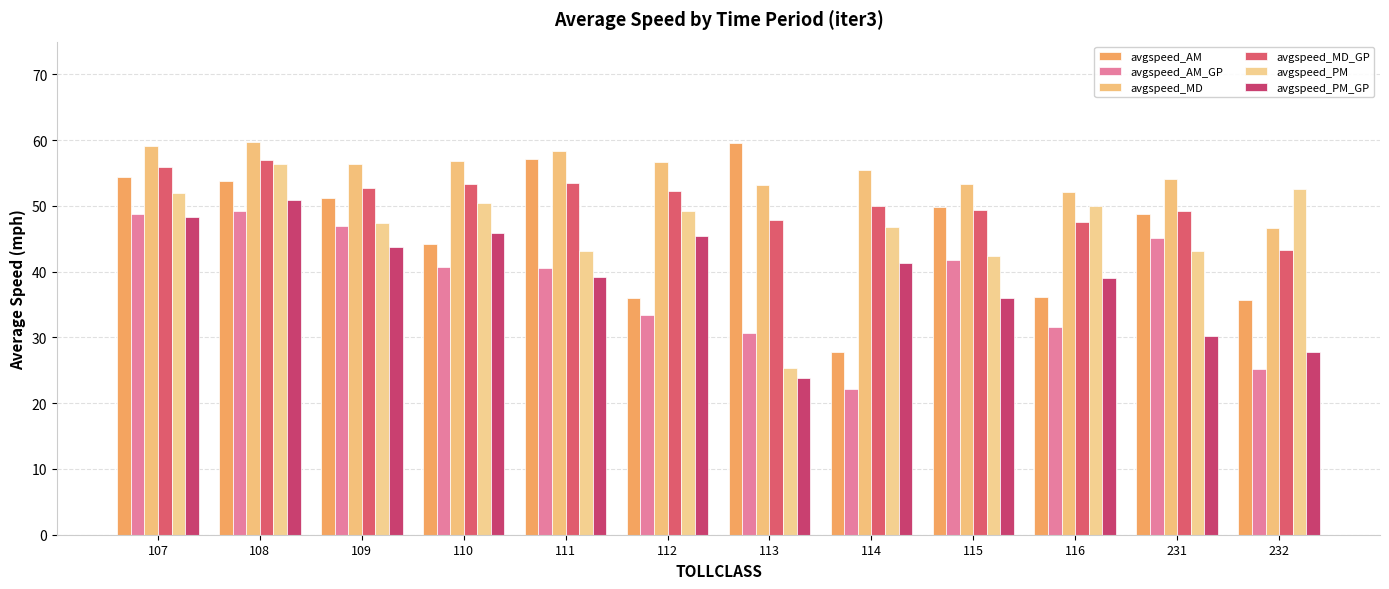

What are all the series names shown in the legend?

avgspeed_AM, avgspeed_AM_GP, avgspeed_MD, avgspeed_MD_GP, avgspeed_PM, avgspeed_PM_GP